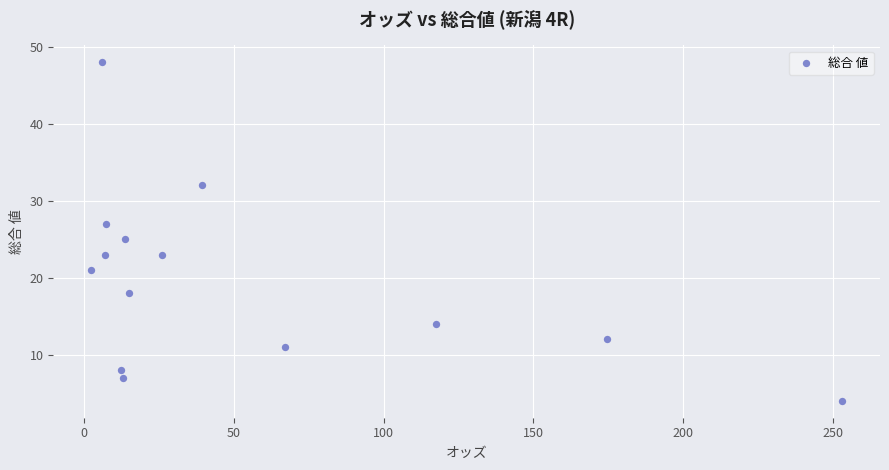

What is the range of Y values (max minus min)?

44